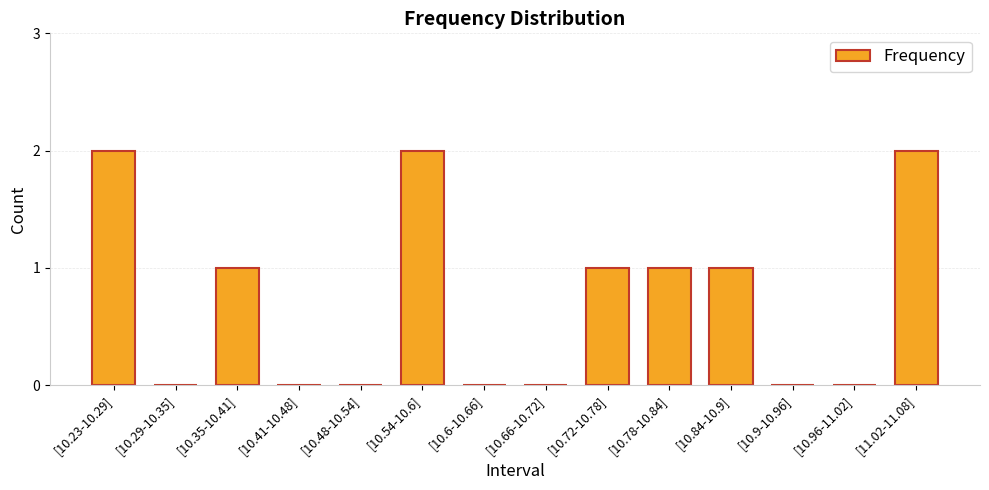

True or false: the data shows 1 at [10.48-10.54].

False